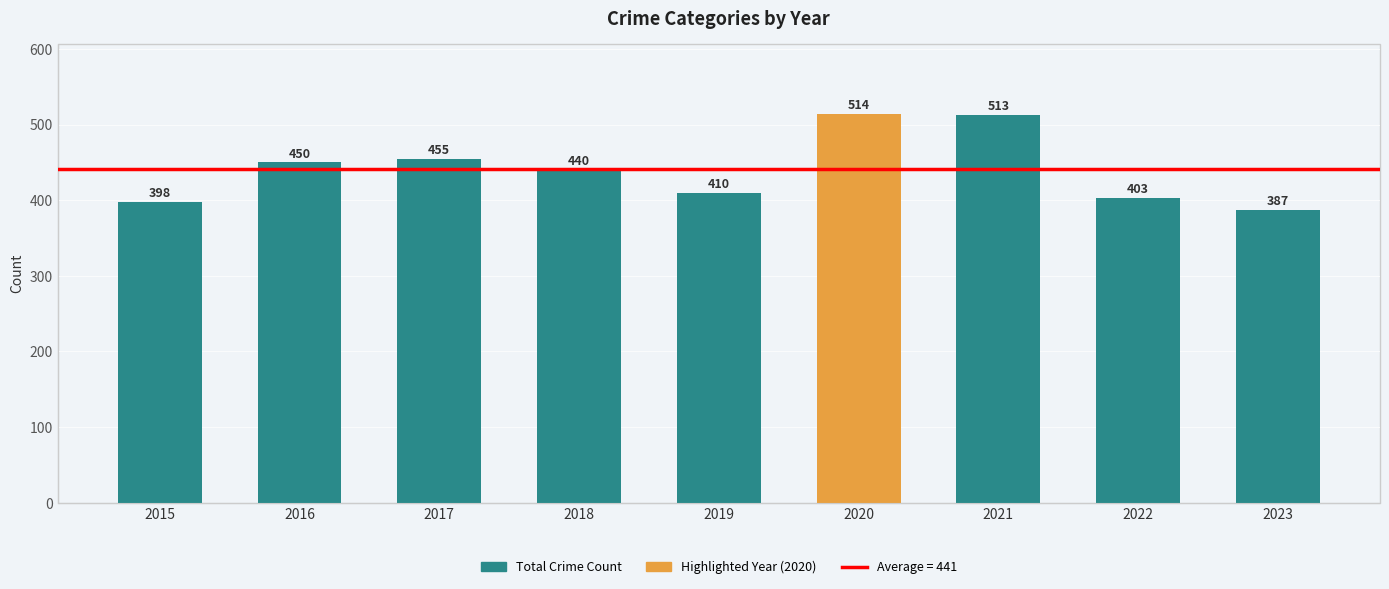

What is the minimum value shown in the chart?

387